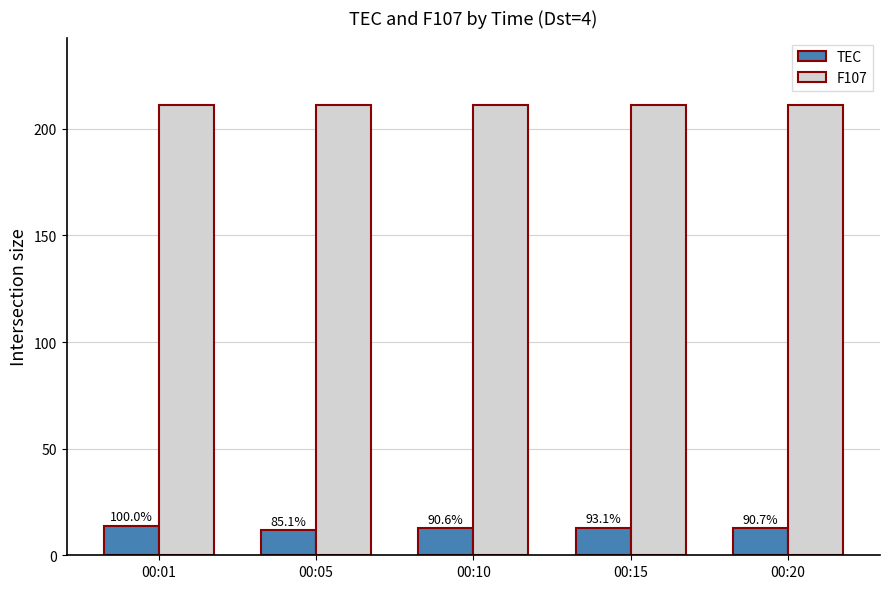

How many bars are there in total?

10